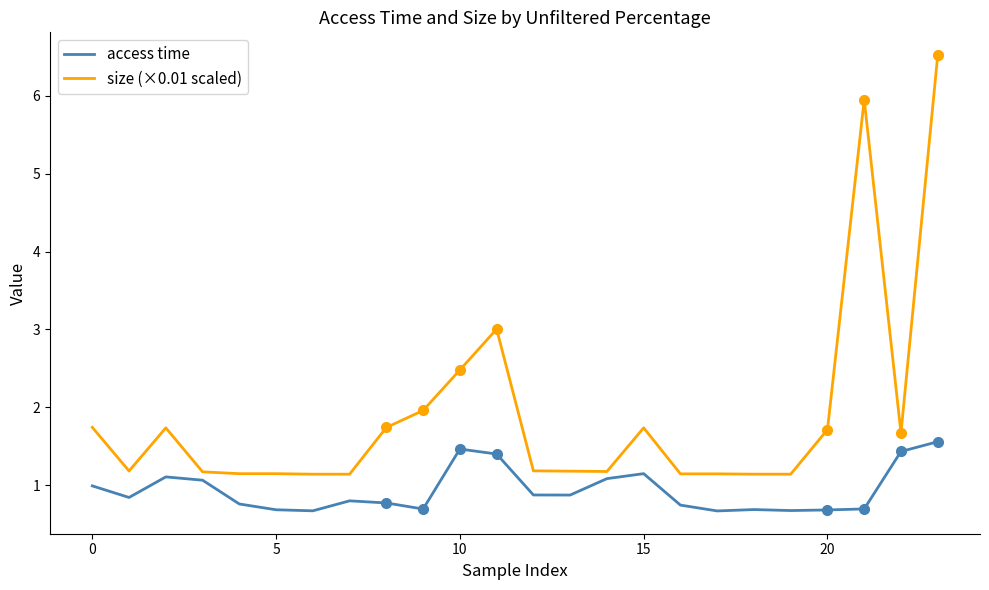

Rank the series at 21 from highest to lowest value.

size (×0.01 scaled), access time